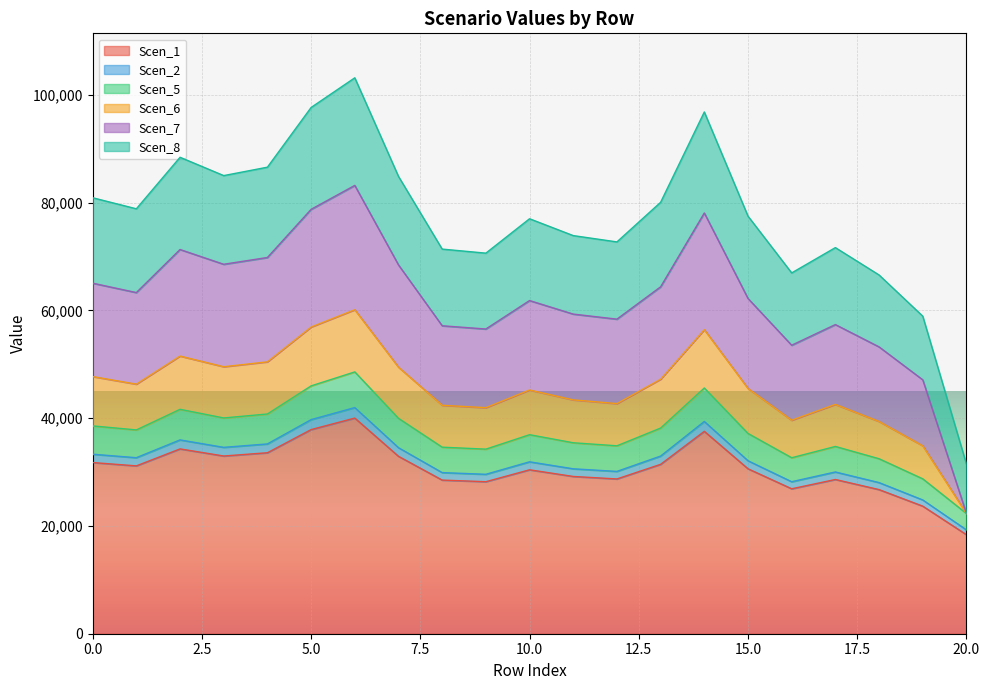

The value of Scen_2 at 11 is 57170.3. True or false?

False